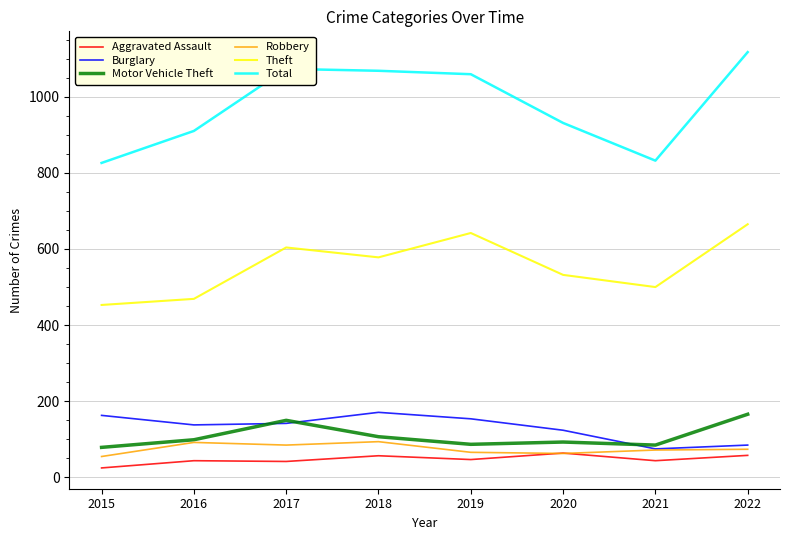

How many values in the Theft series are below 578?

4